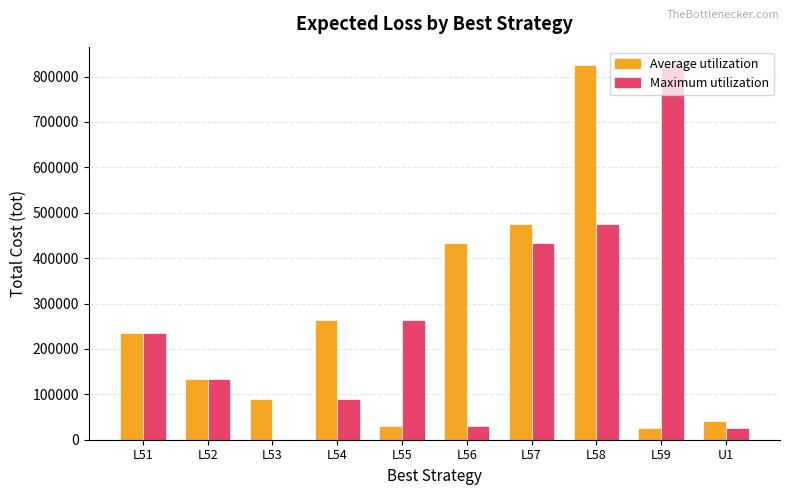

The value of Maximum utilization at L51 is 234500. True or false?

True